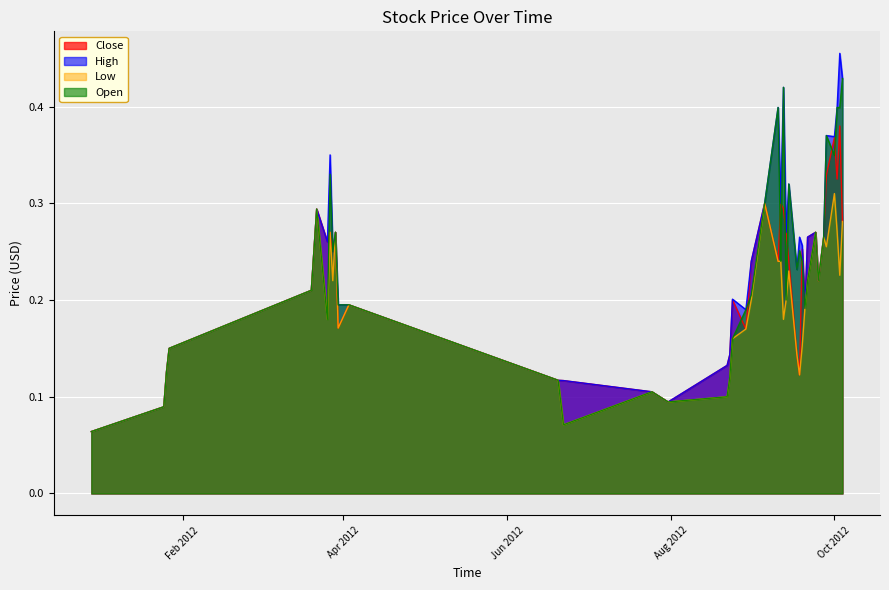

What is the greatest value displayed?

0.5